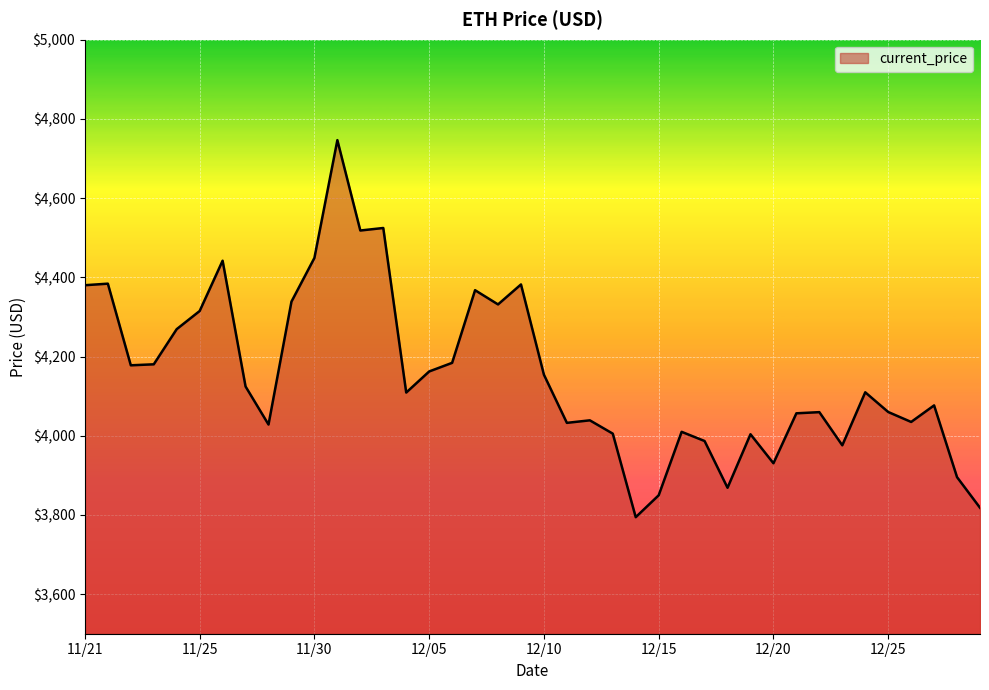

What is the difference between the maximum and minimum values?

952.1